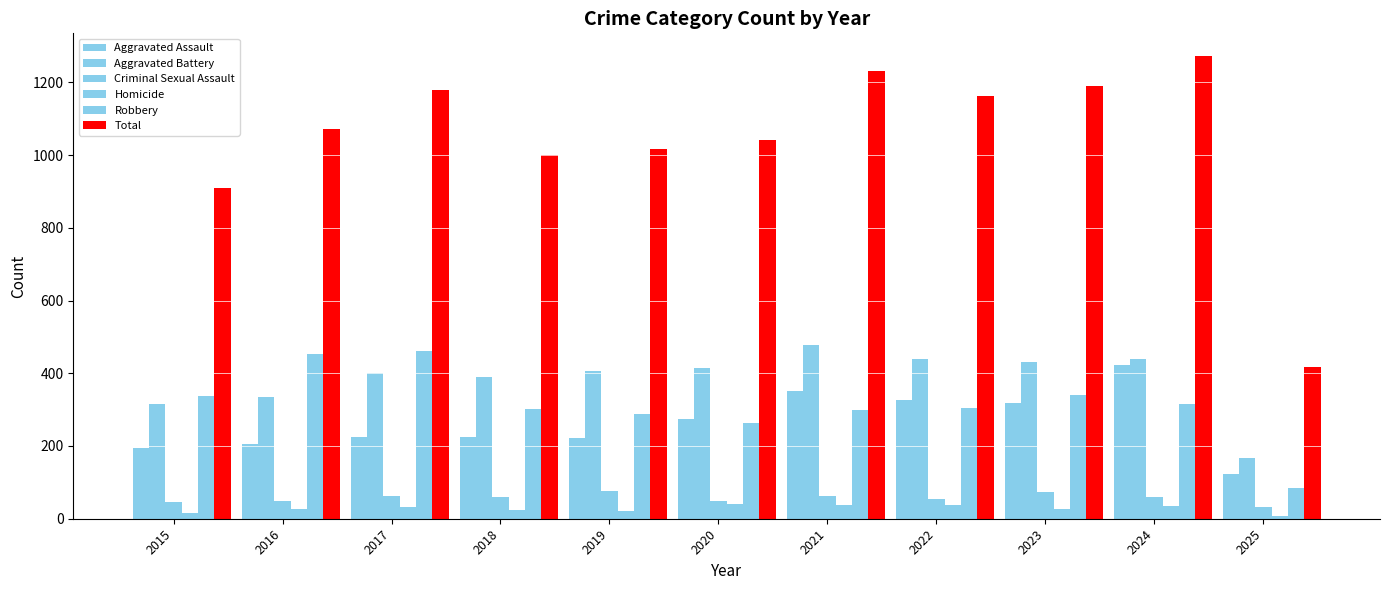

Is it true that Homicide equals 22 at 2015?

False